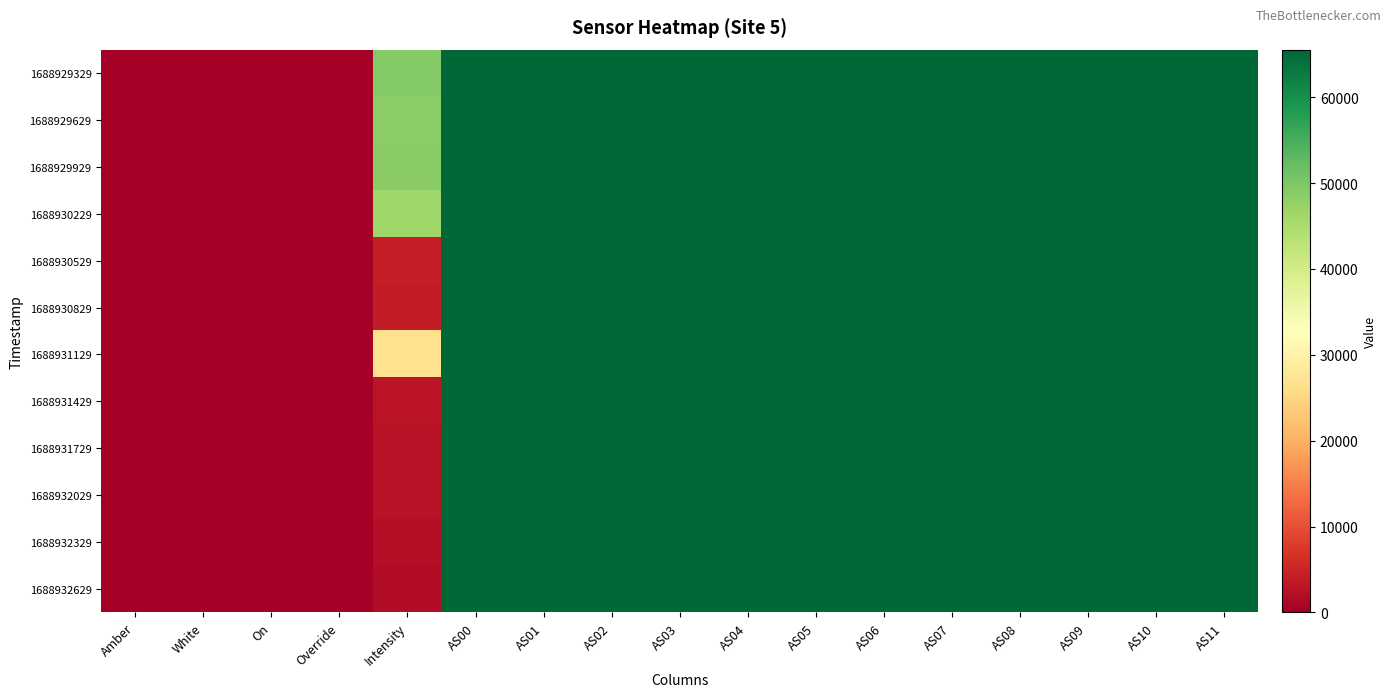

List the series in order of their peak value, highest first.

1688929329, 1688929629, 1688929929, 1688930229, 1688930529, 1688930829, 1688931129, 1688931429, 1688931729, 1688932029, 1688932329, 1688932629